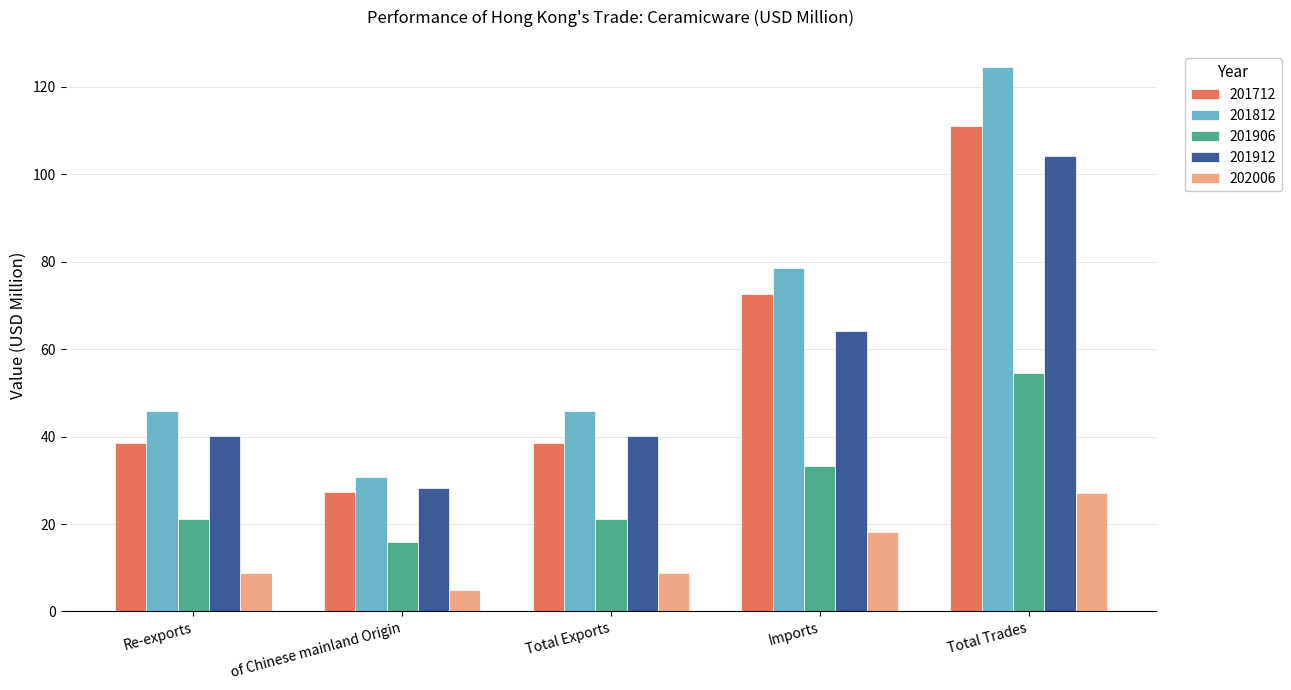

The 201712 series shows 104.5 at Imports. True or false?

False